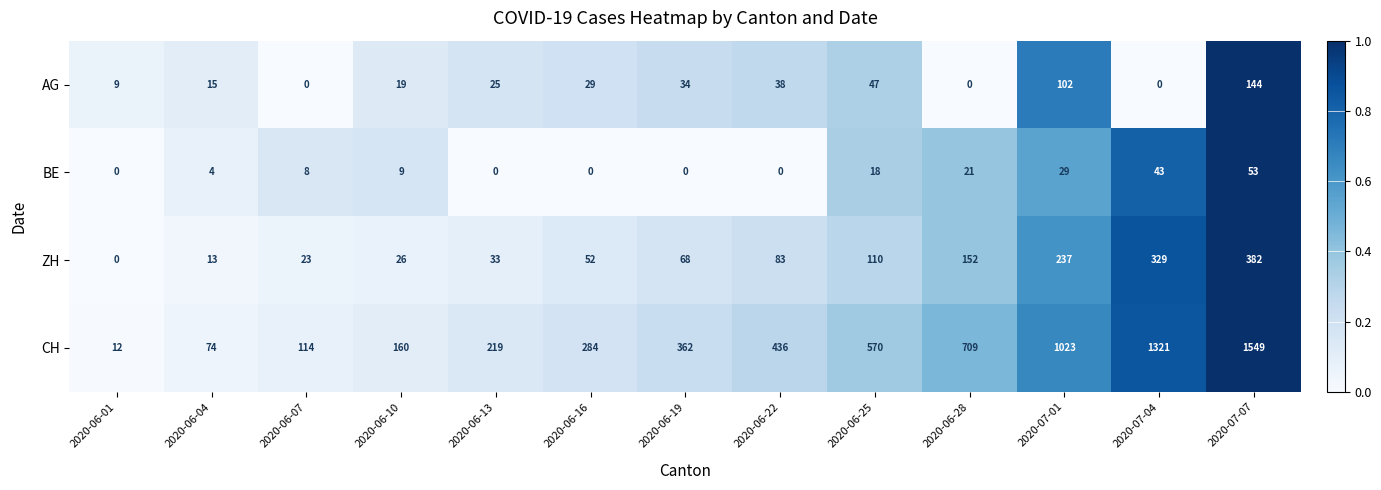

How many categories are shown in the chart?

13